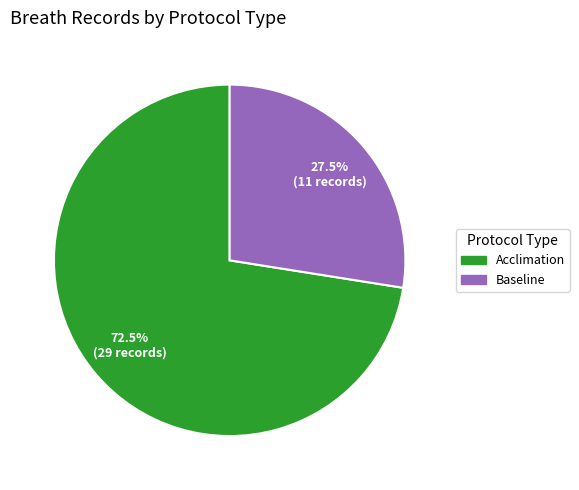

Is Baseline the majority of the pie?

No